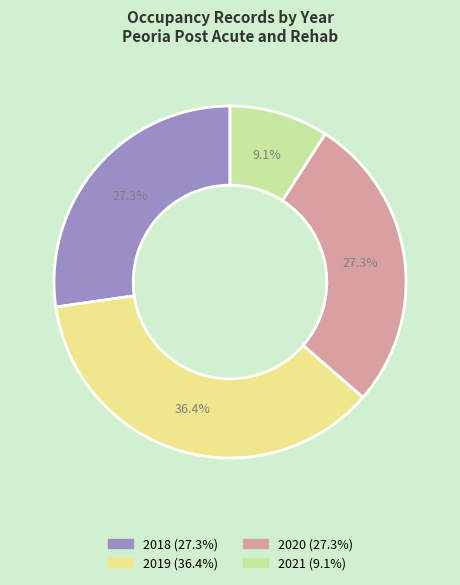

True or false: 2020 accounts for 27% of the total.

True